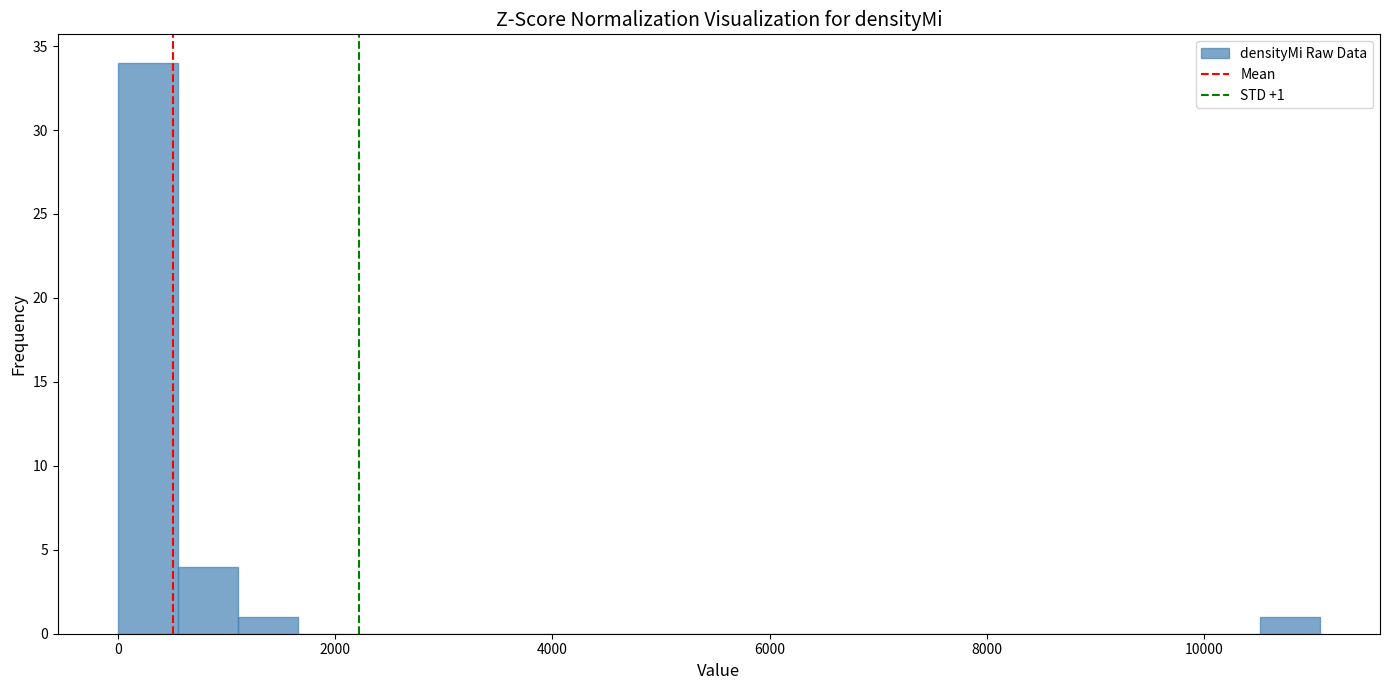

Around what value on the x-axis is the tallest bar? Give the approximate position of its centre, as read against the axis.

200